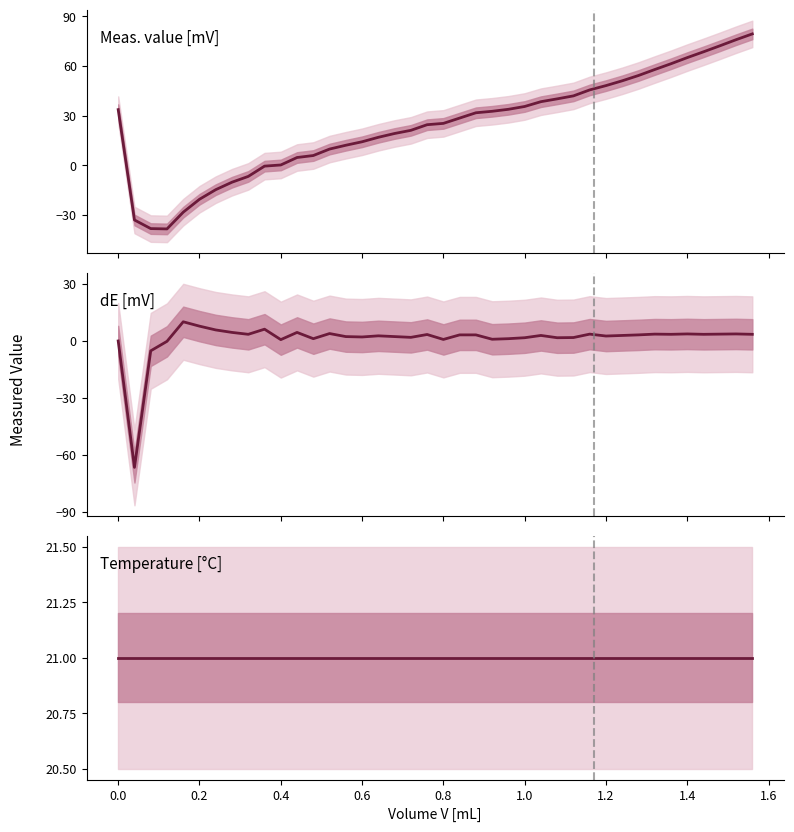

At how many categories does at least one series exceed -17?

40